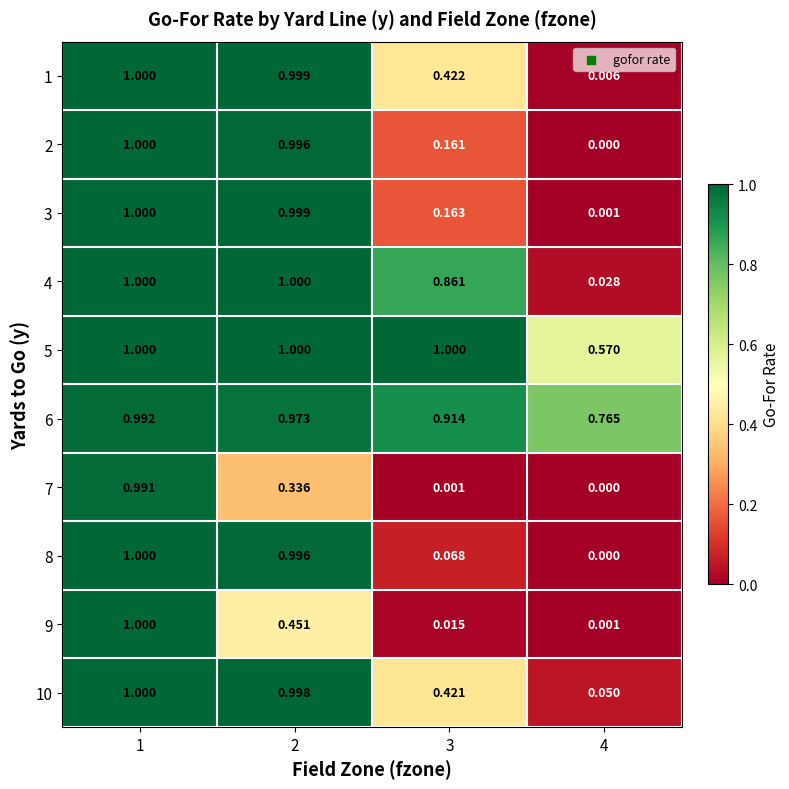

Is the value of 2 at 4 greater than the value of 1 at 2?

No